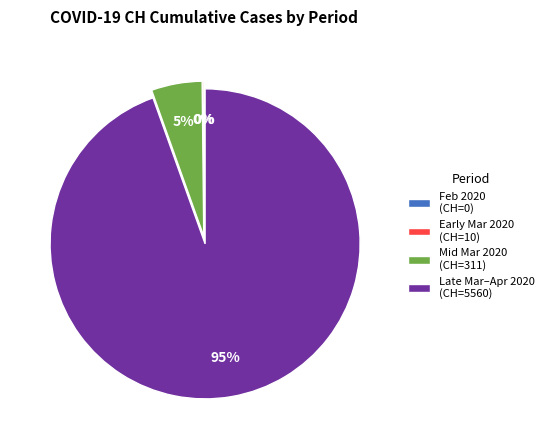

To the nearest percent, what is the average slice percentage?

25%